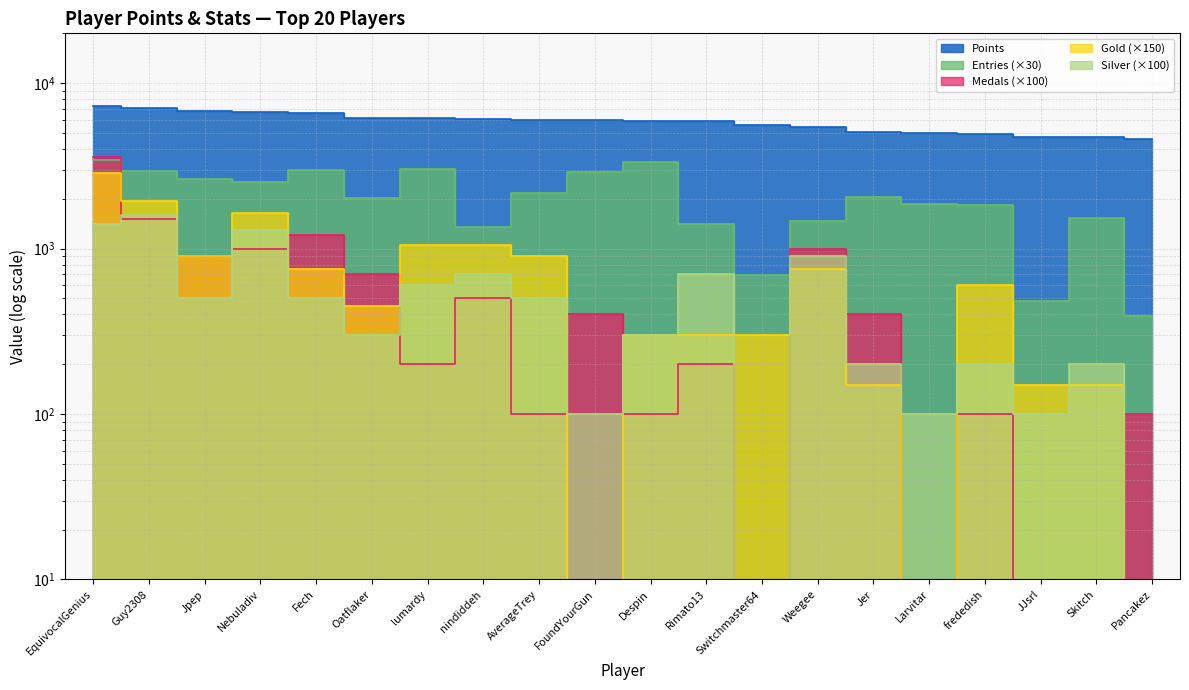

How many values in the Silver series exceed 500?

7